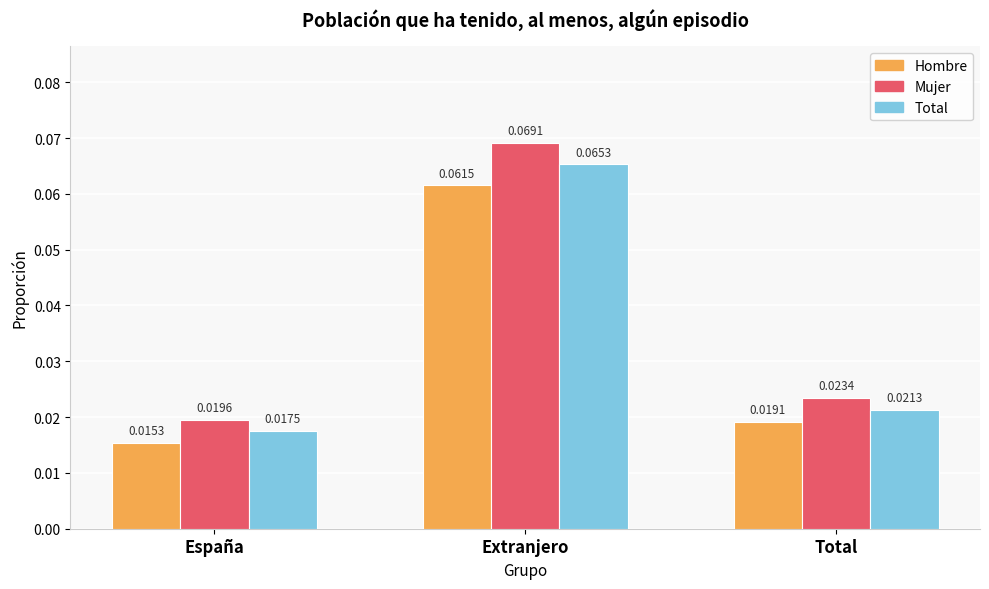

Which category has the highest value across all series?

Extranjero